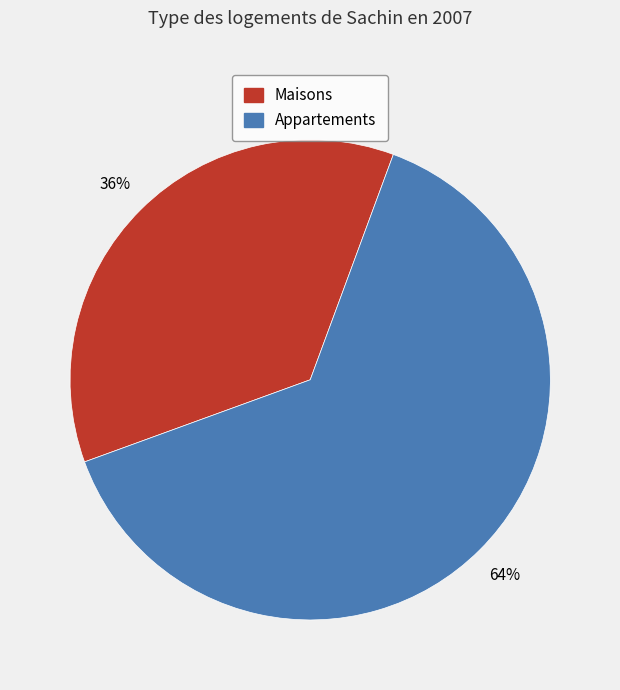

To the nearest percent, what is the average slice percentage?

50%